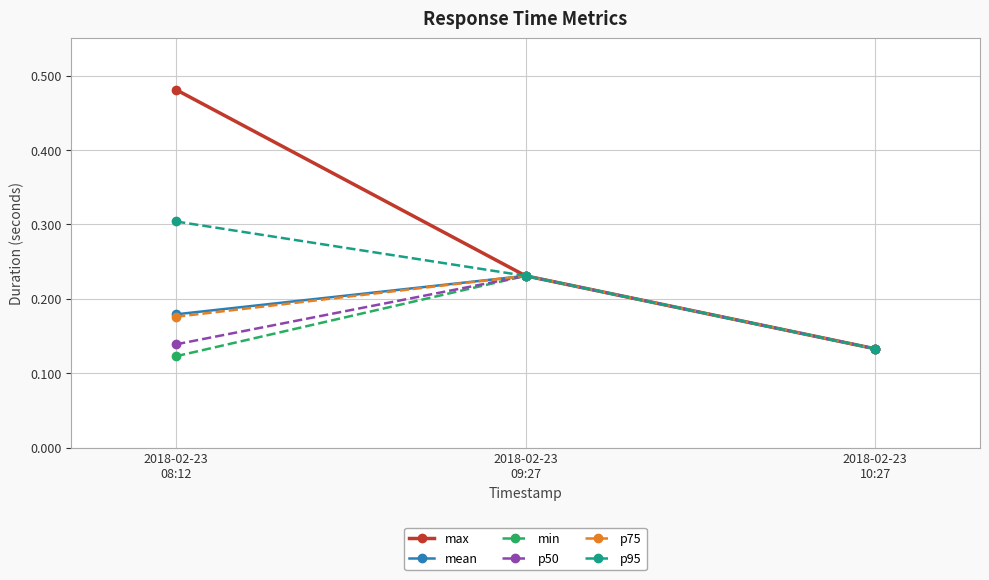

At how many categories does at least one series exceed 0?

3